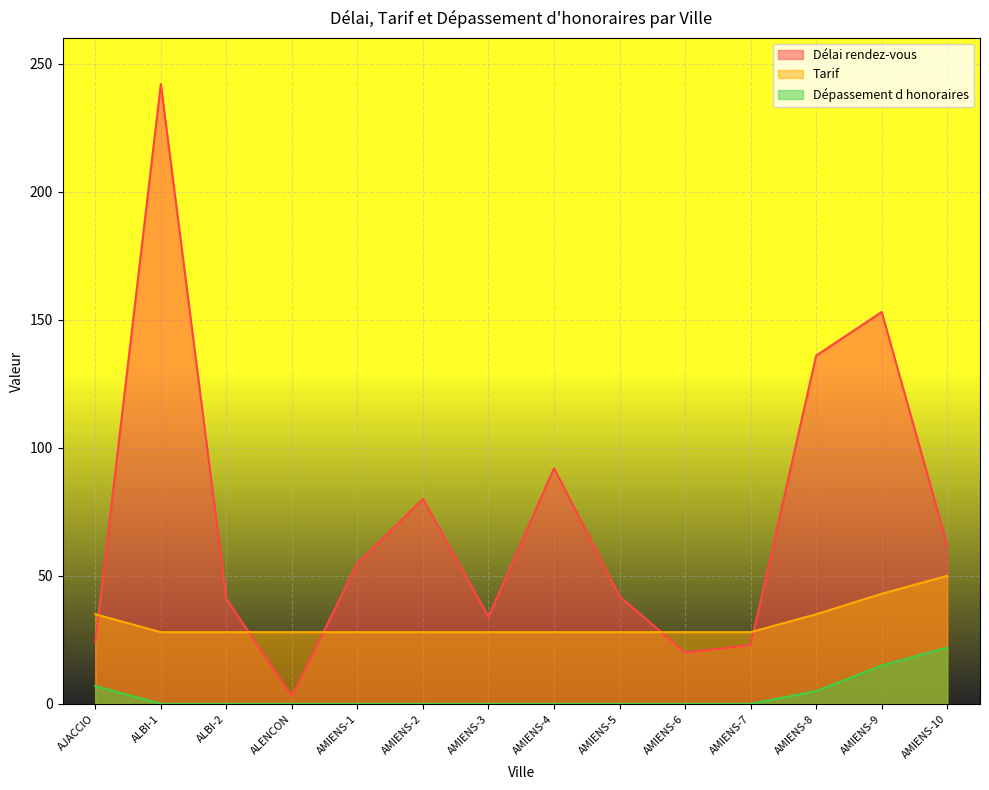

Where is Délai rendez-vous nearest to the value 122?

AMIENS-8